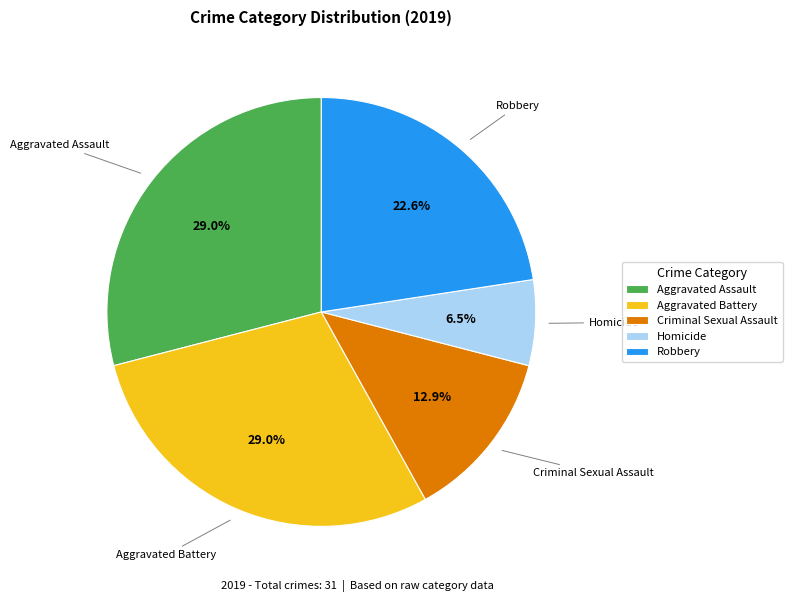

Which slice is the smallest?

Homicide